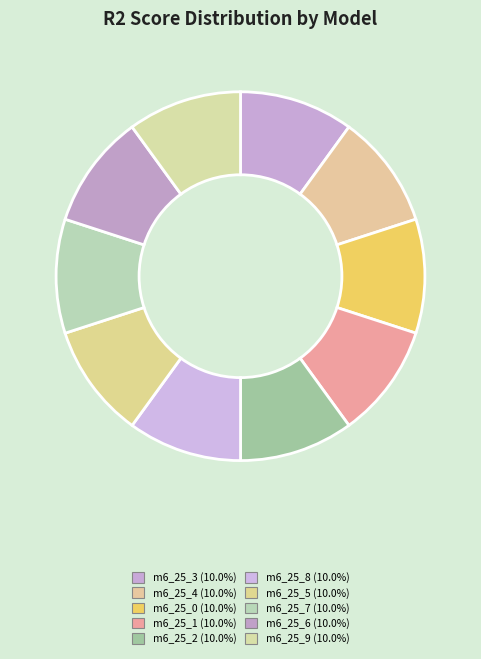

How many slices are in this pie chart?

10